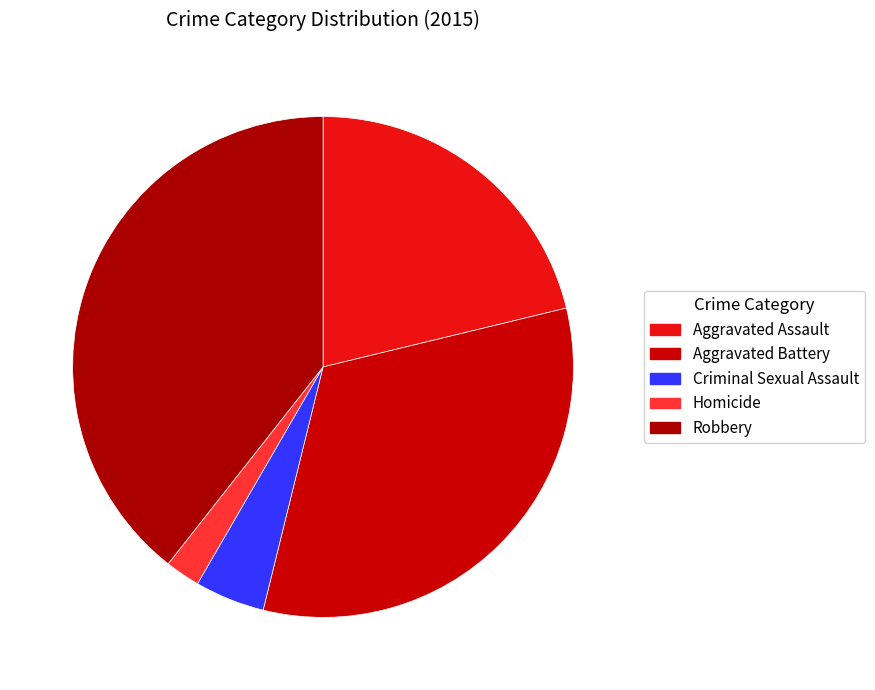

Which category has the biggest portion of the pie?

Robbery